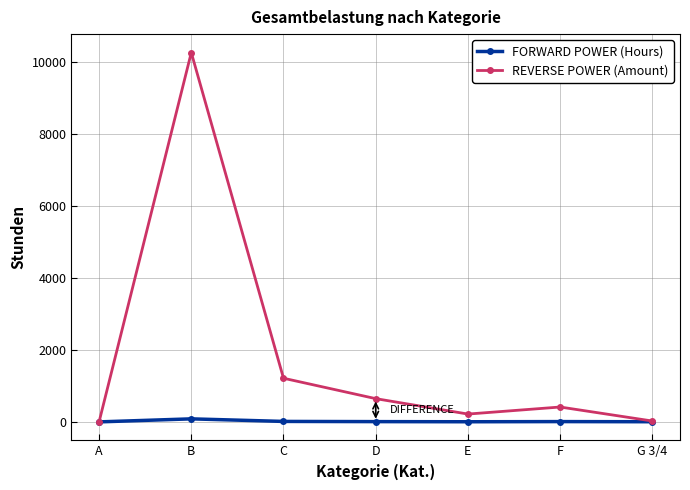

At which category is the sum across all series the highest?

B